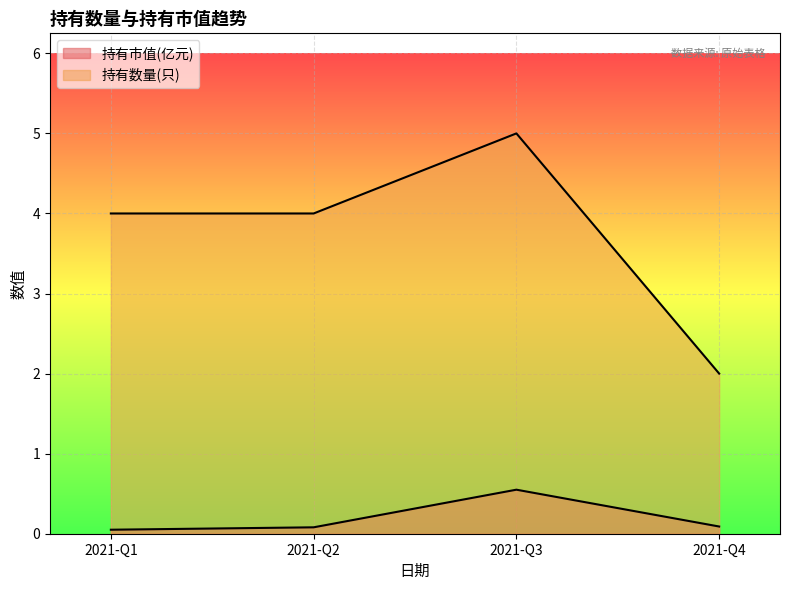

At which label is 持有市值(亿元) closest to 0?

2021-Q1